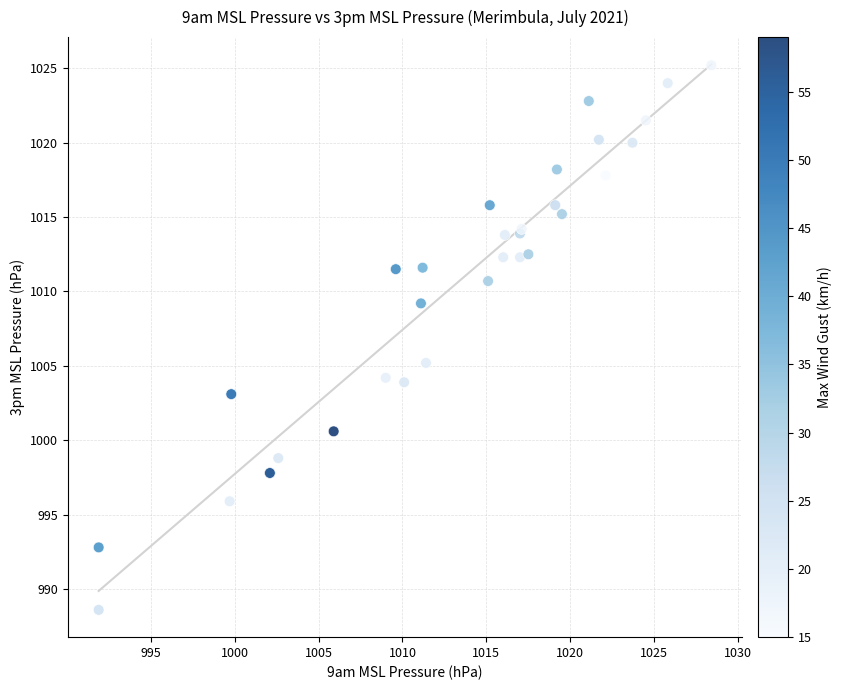

What Y value in the scatter plot is closest to 1006?

1005.2